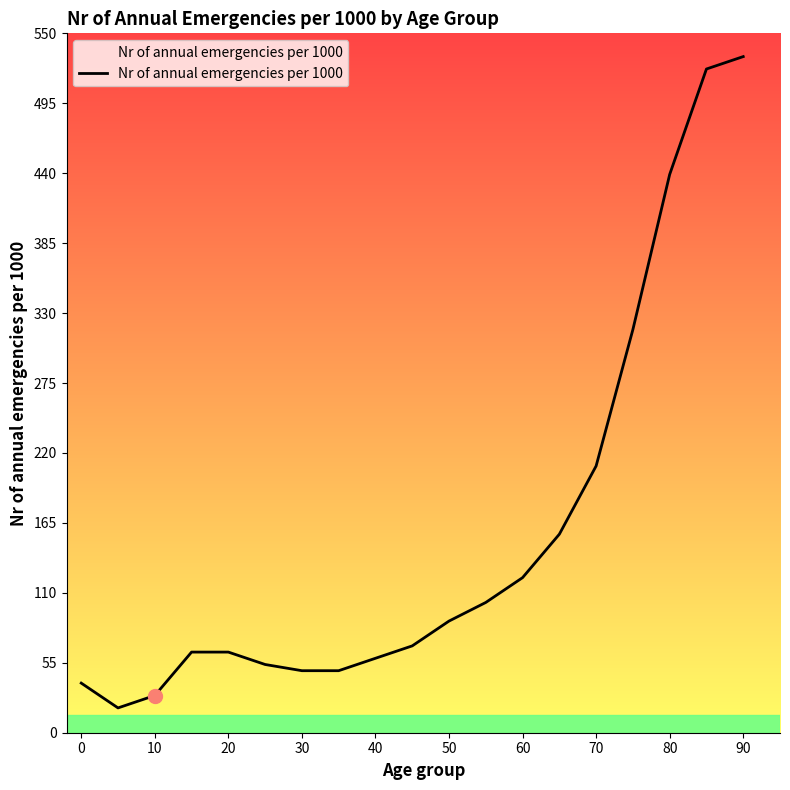

What is the difference between the maximum and minimum values?

512.2